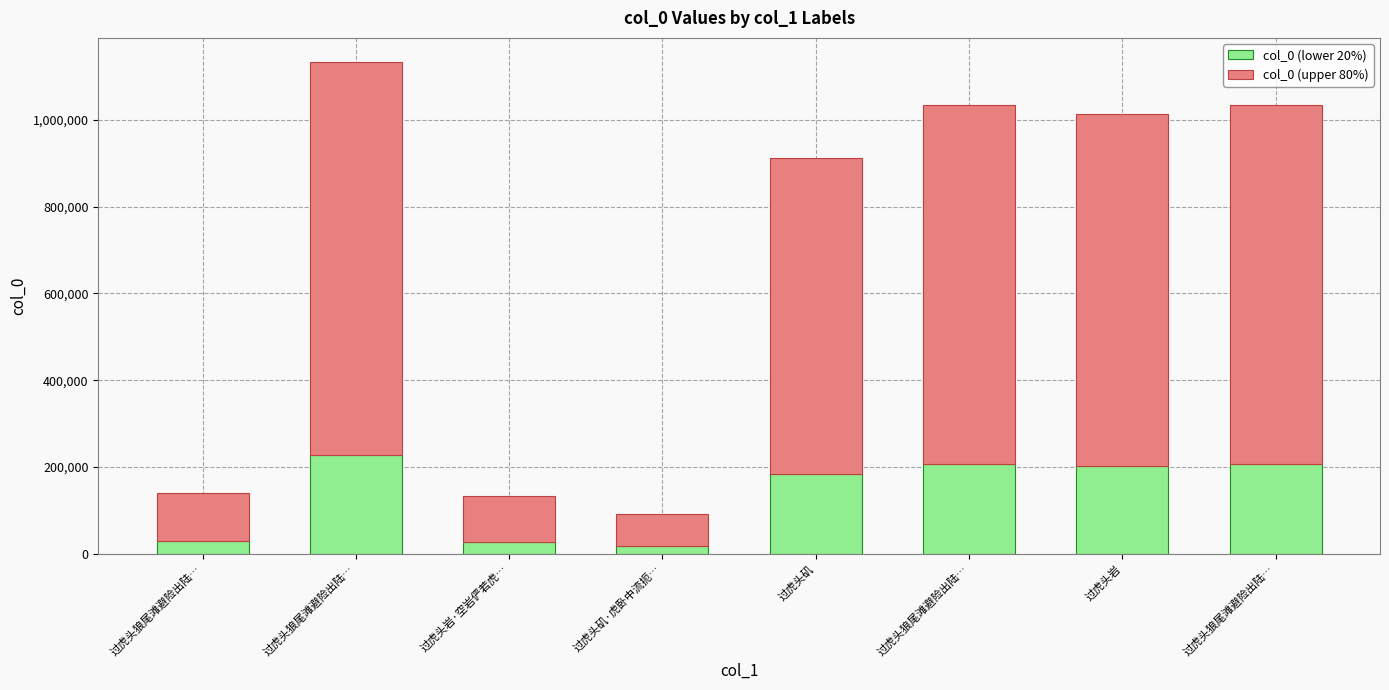

True or false: col_0 (lower 20%) has a value of 104824.3 at 过虎头岩.

False